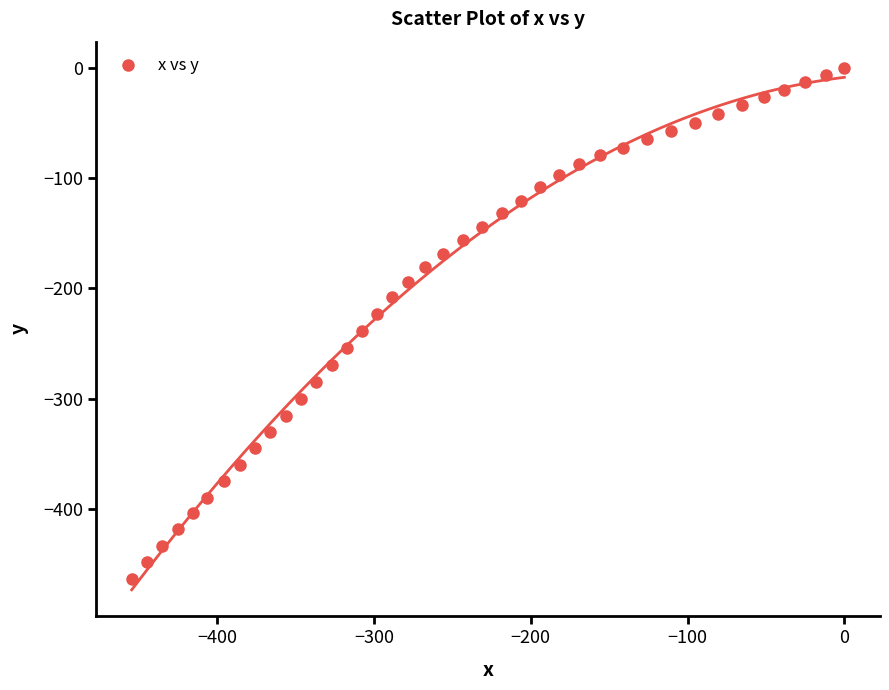

What is the range of Y values (max minus min)?

463.2